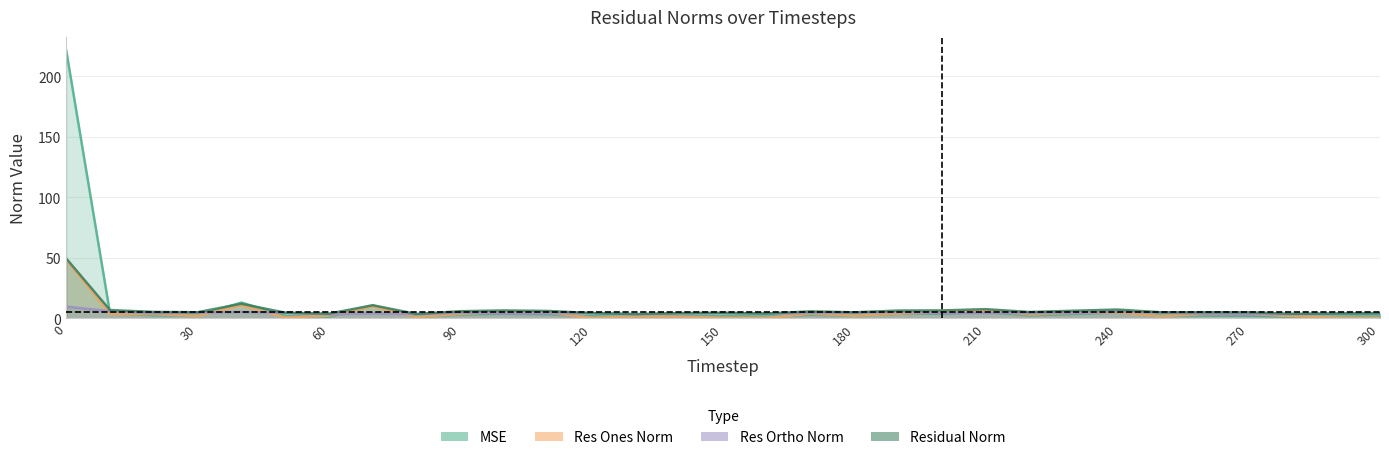

Rank the categories by residual_norm value from highest to lowest.

0, 40, 70, 210, 240, 10, 200, 100, 190, 230, 110, 90, 170, 20, 220, 260, 30, 250, 270, 180, 50, 150, 120, 140, 300, 160, 290, 60, 280, 80, 130